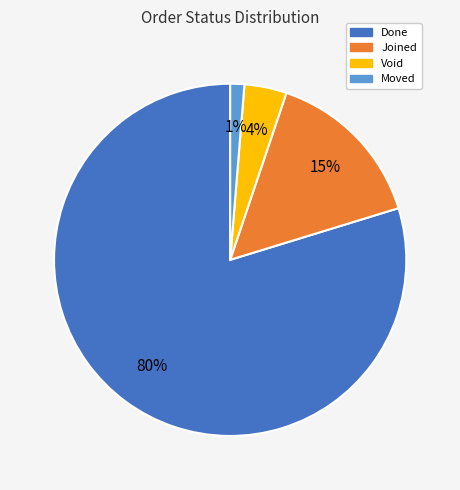

Is there any slice that represents more than half of the pie?

Yes